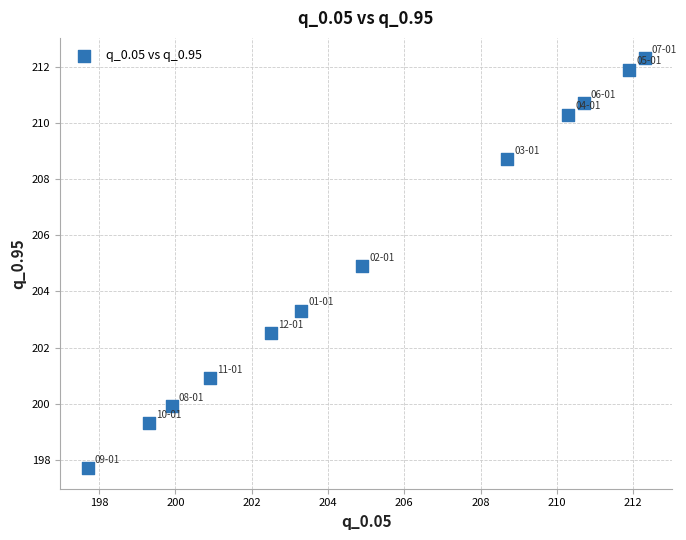

What is the range of Y values (max minus min)?

14.6